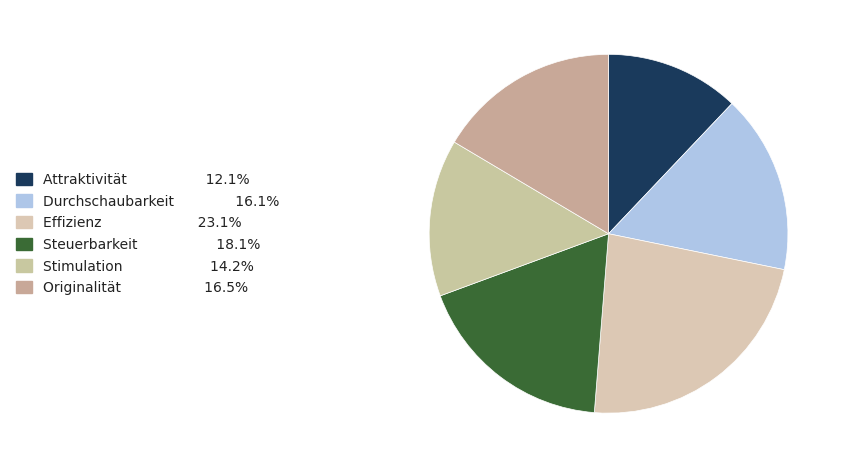

How much of the chart is everything except Originalität?

83.5%